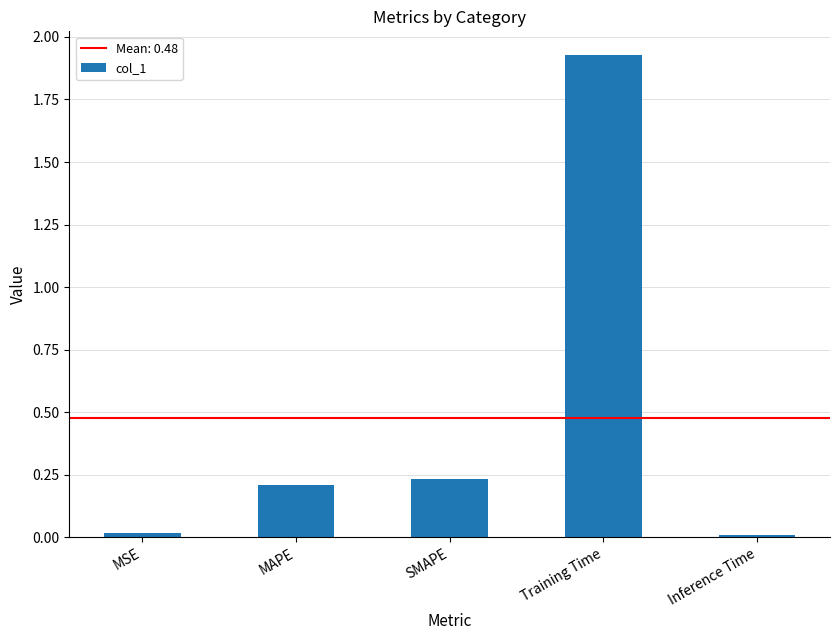

Which has a higher value, MSE or Training Time?

Training Time